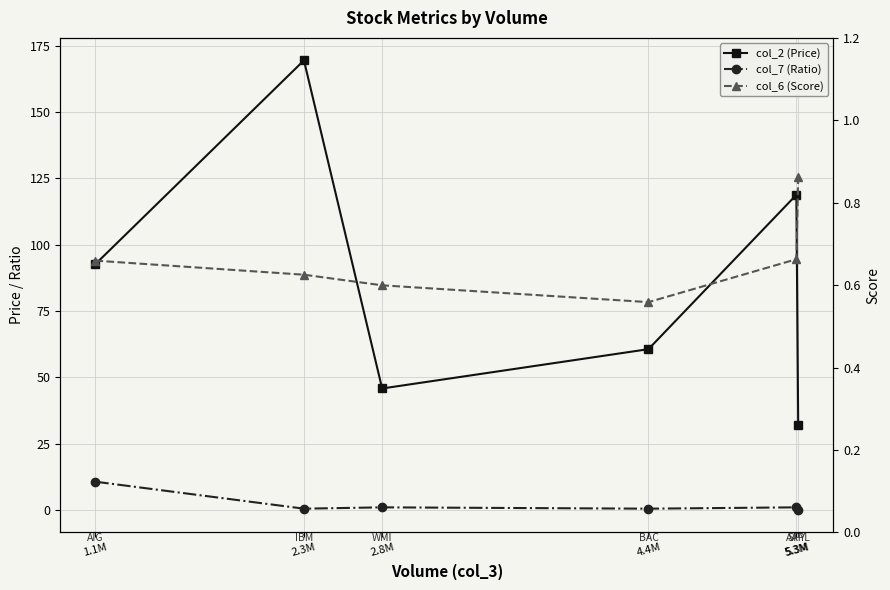

What is the label of the 3rd point from the left?

2.8M